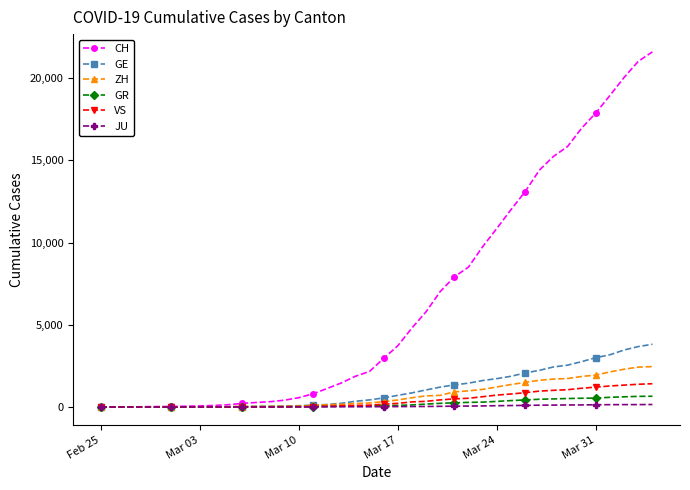

What are all the series names shown in the legend?

CH, GE, ZH, GR, VS, JU